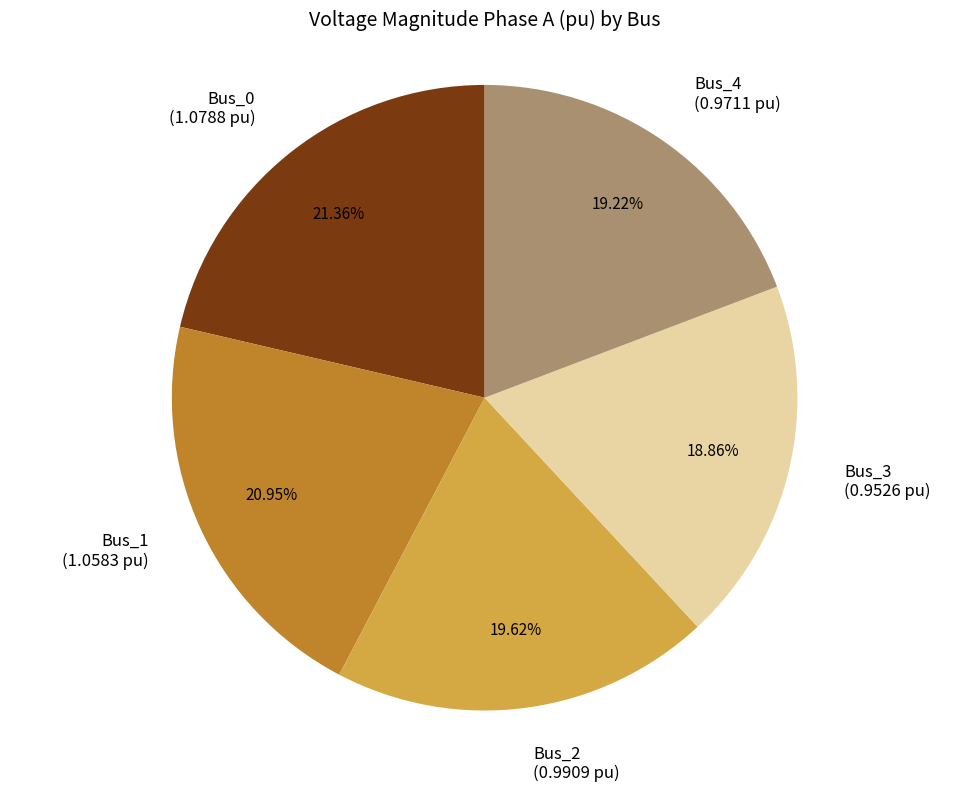

Is it true that Bus_4 is 19% of the pie?

True